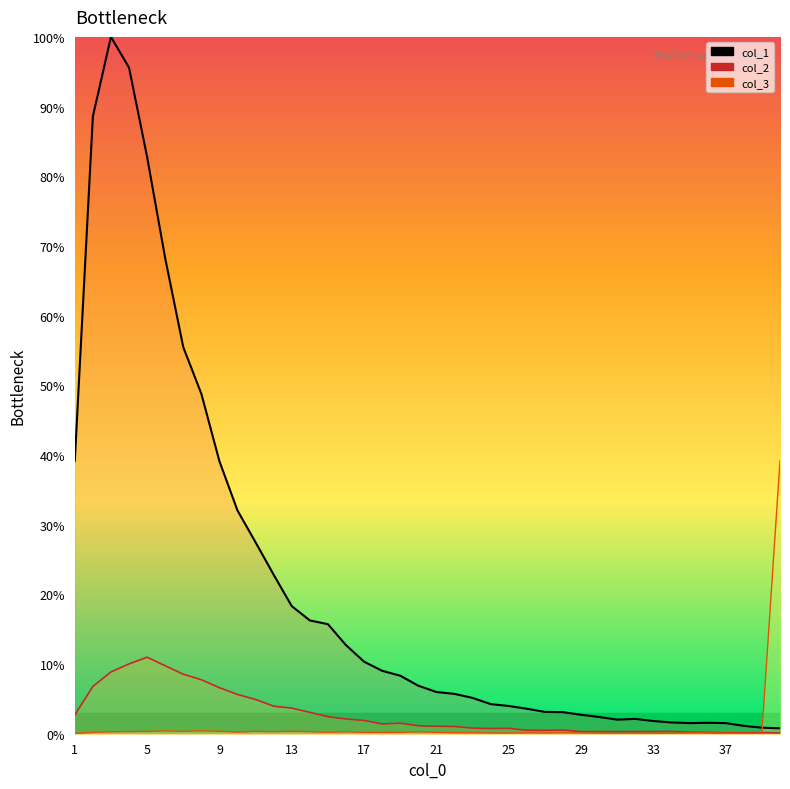

At which label does col_2 reach its peak?

3